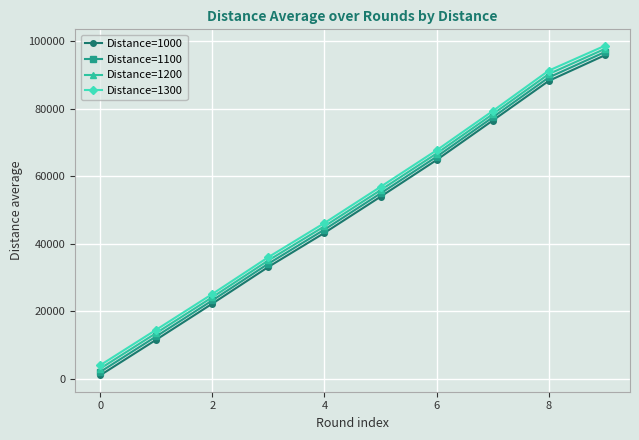

How many series are shown in this chart?

4